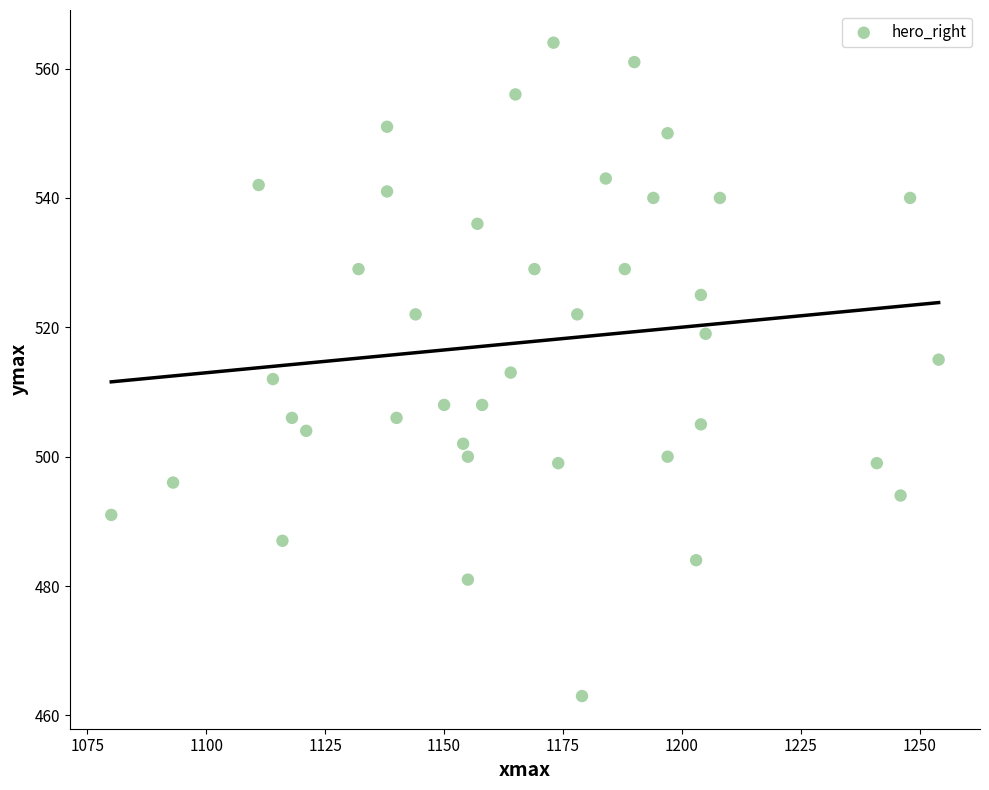

What is the range of Y values (max minus min)?

101